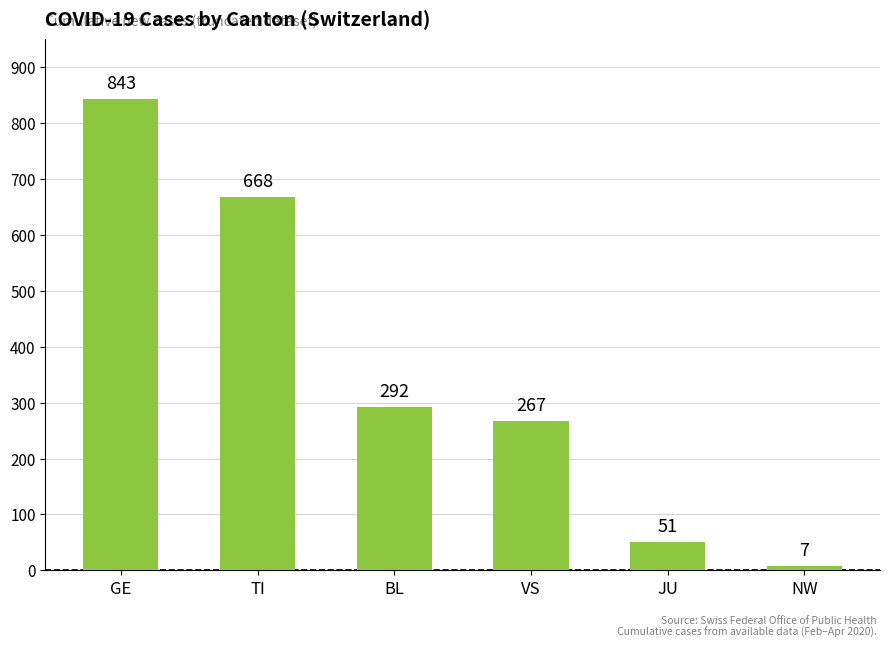

What is the difference between the maximum and minimum values?

836